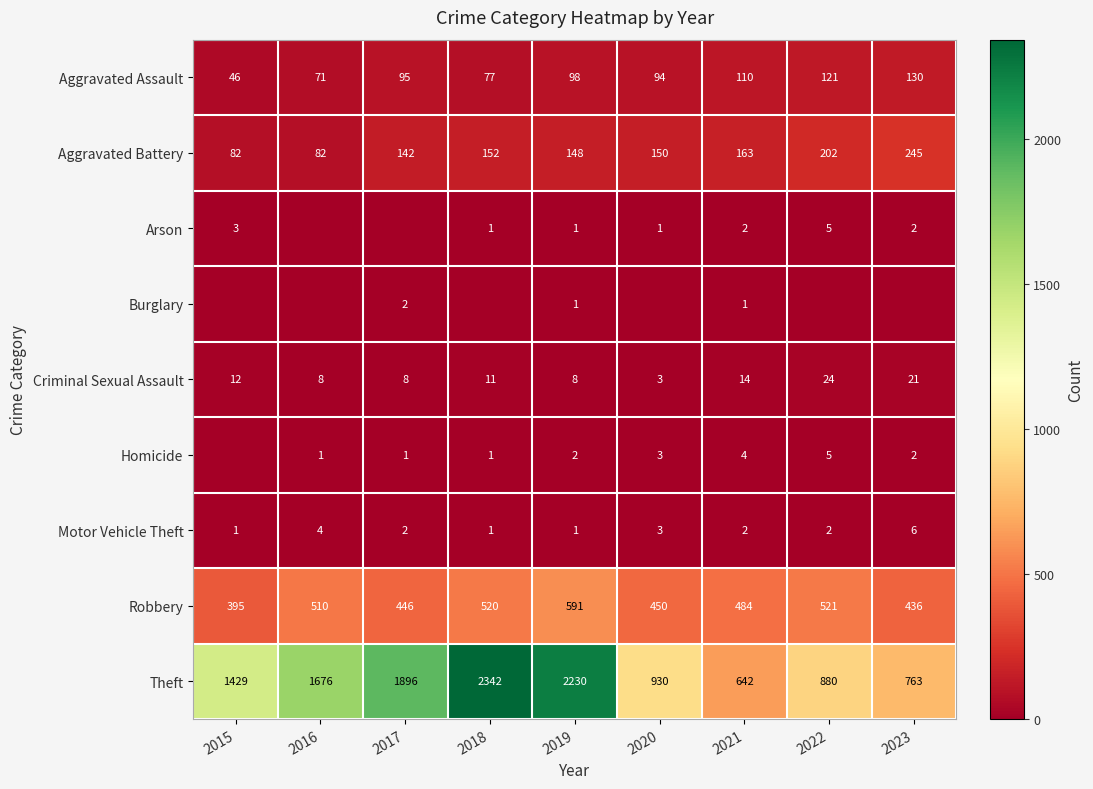

Rank the categories by Theft value from lowest to highest.

2021, 2023, 2022, 2020, 2015, 2016, 2017, 2019, 2018